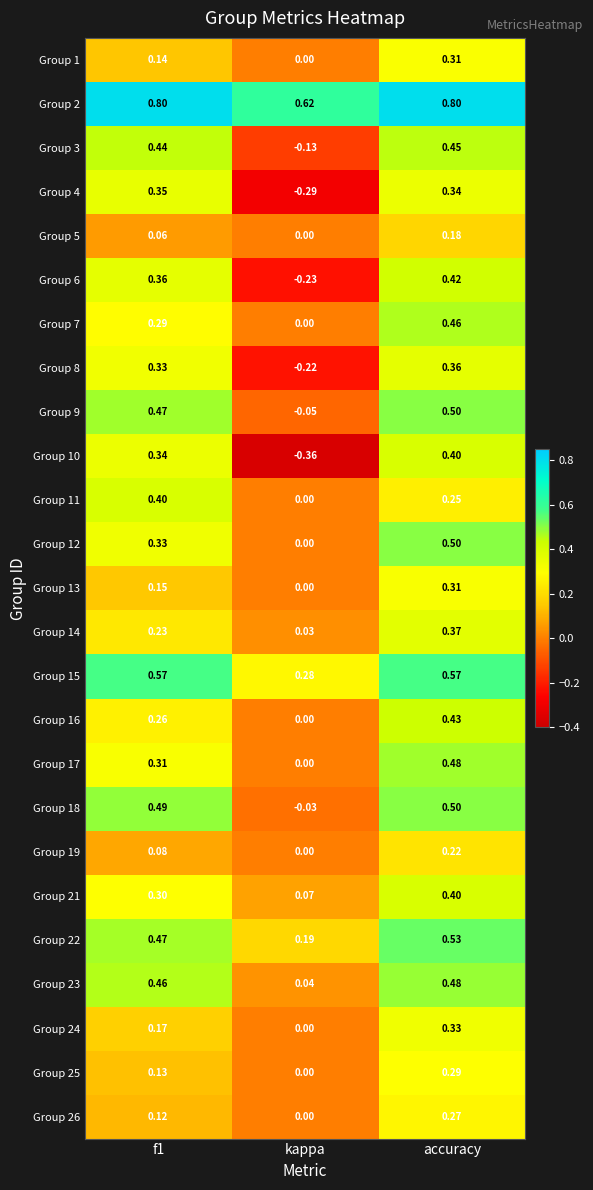

Between f1 and kappa, which series saw the biggest shift?

Group 10